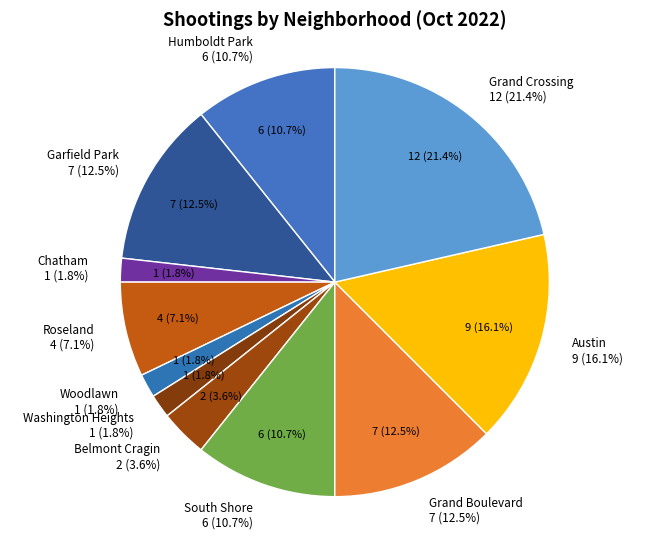

Does any single category account for the majority?

No